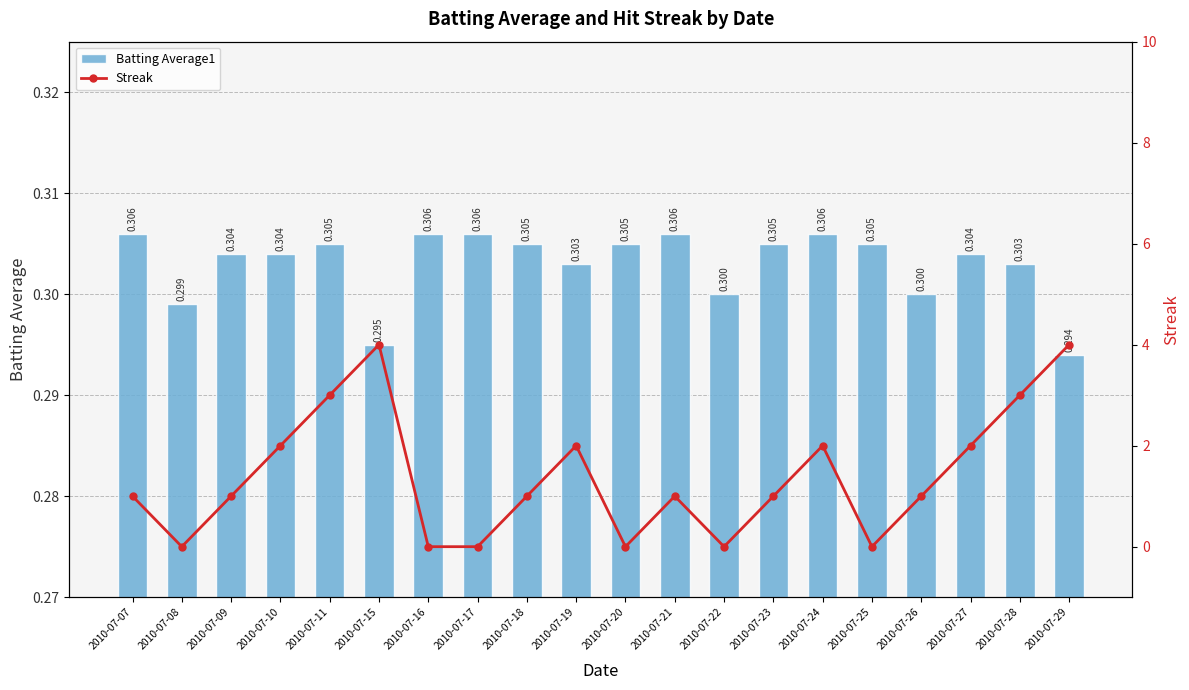

Is it true that Streak equals 2.0 at 2010-07-10?

True